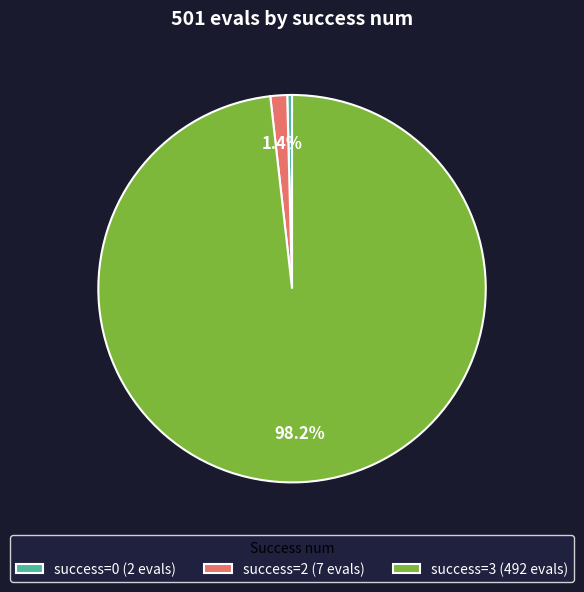

Is there a majority slice in this chart?

Yes